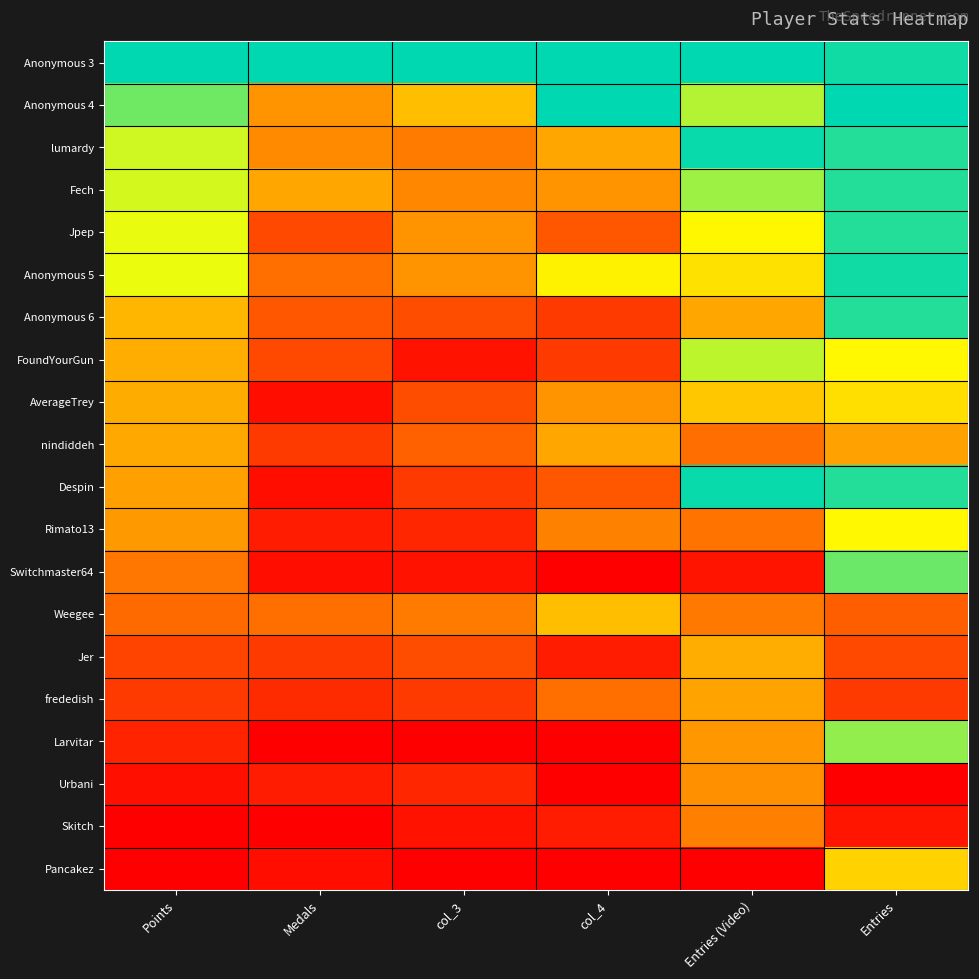

What is the spread (max minus min) of values at Medals?

1.0